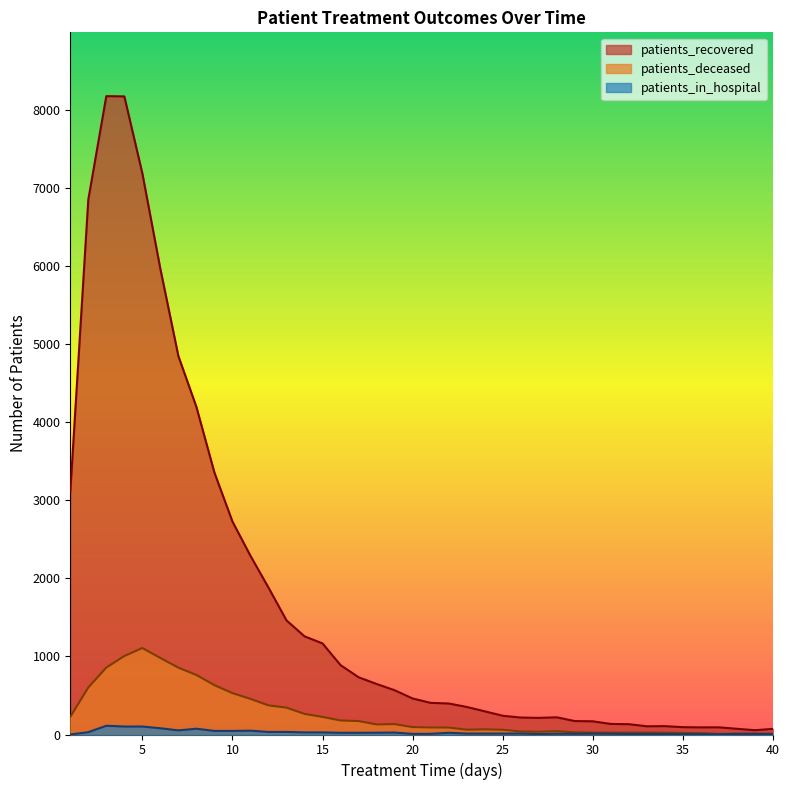

What is the sum of the patients_in_hospital values at 8 and 7?

127